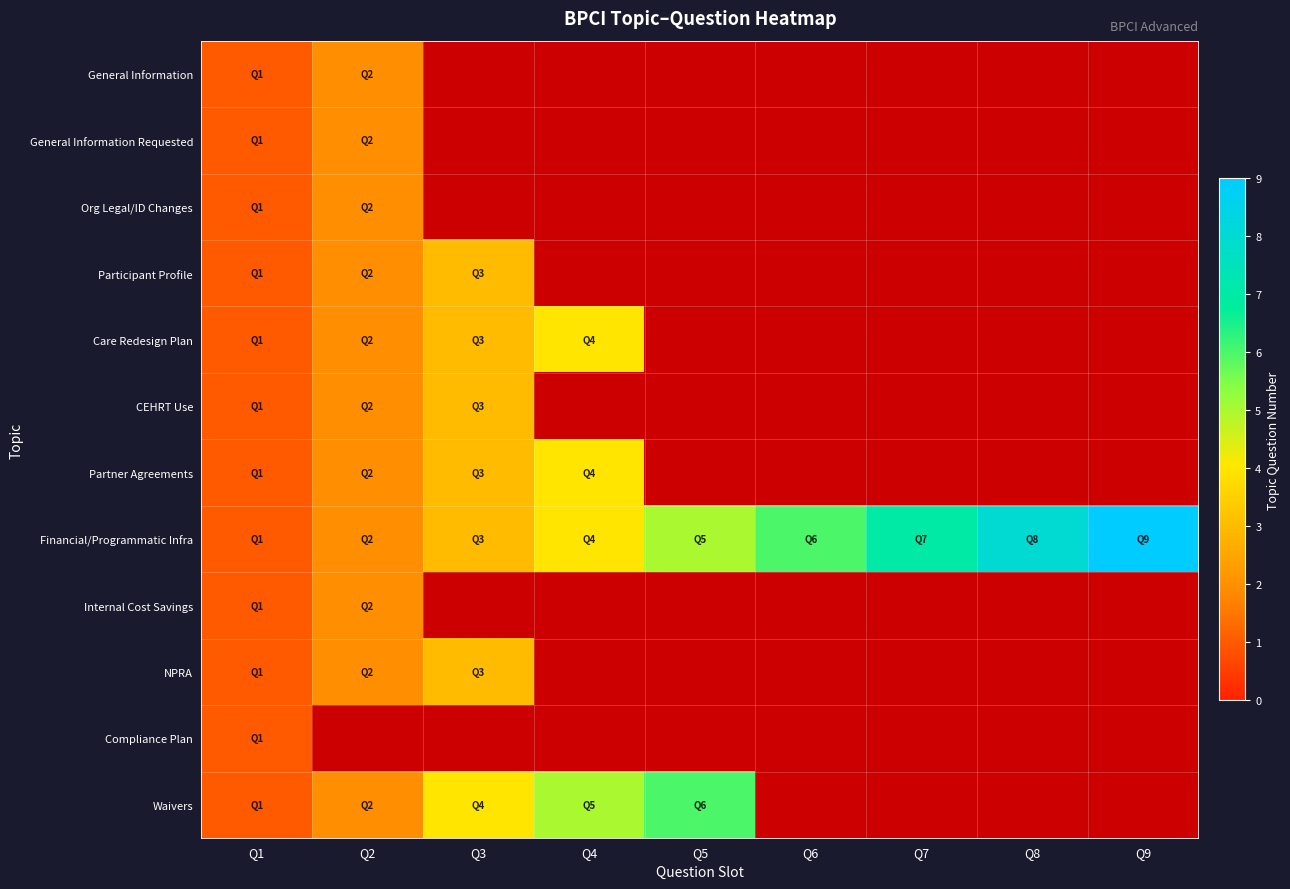

How many distinct data groups are displayed?

12